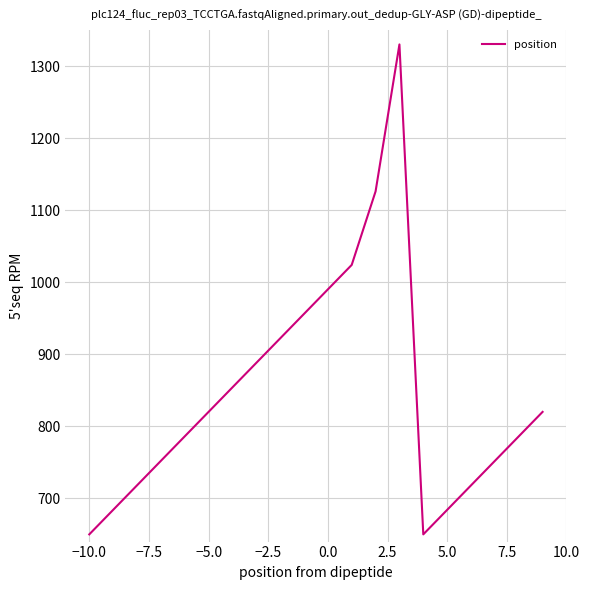

How many lines are shown in the chart?

1